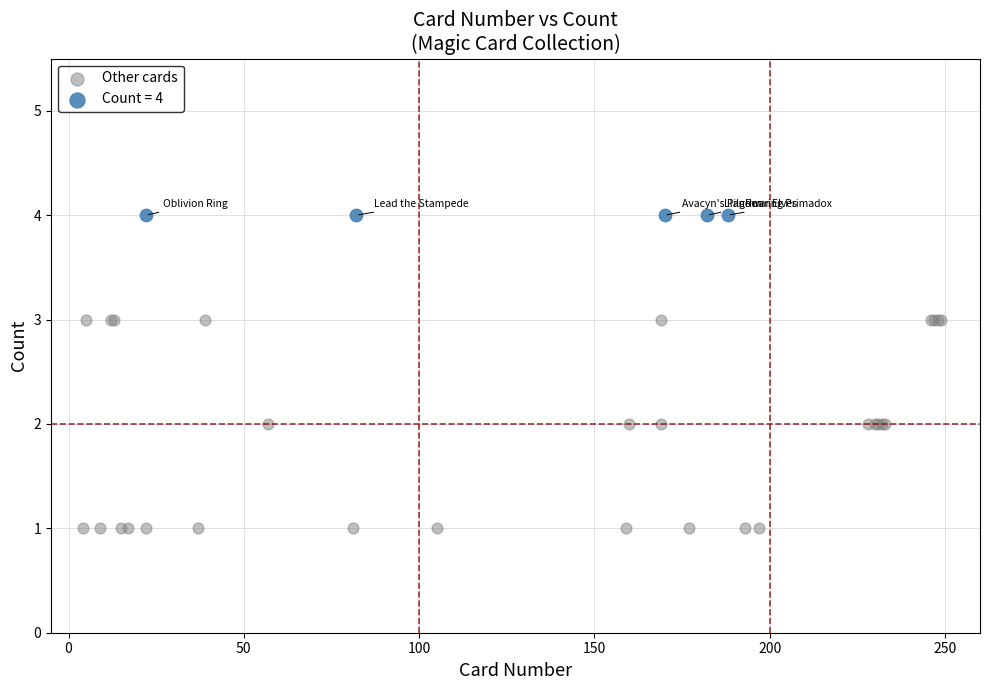

Which series contains the lowest Y value?

Other cards